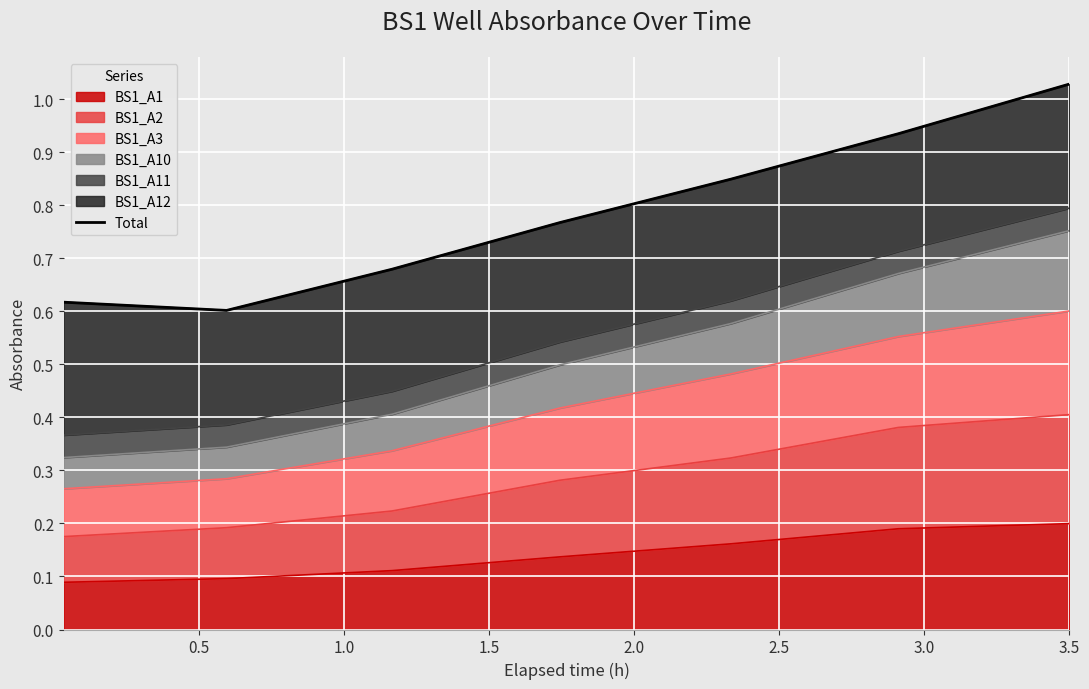

The chart shows a value of 0.9 at 2.5. True or false?

True